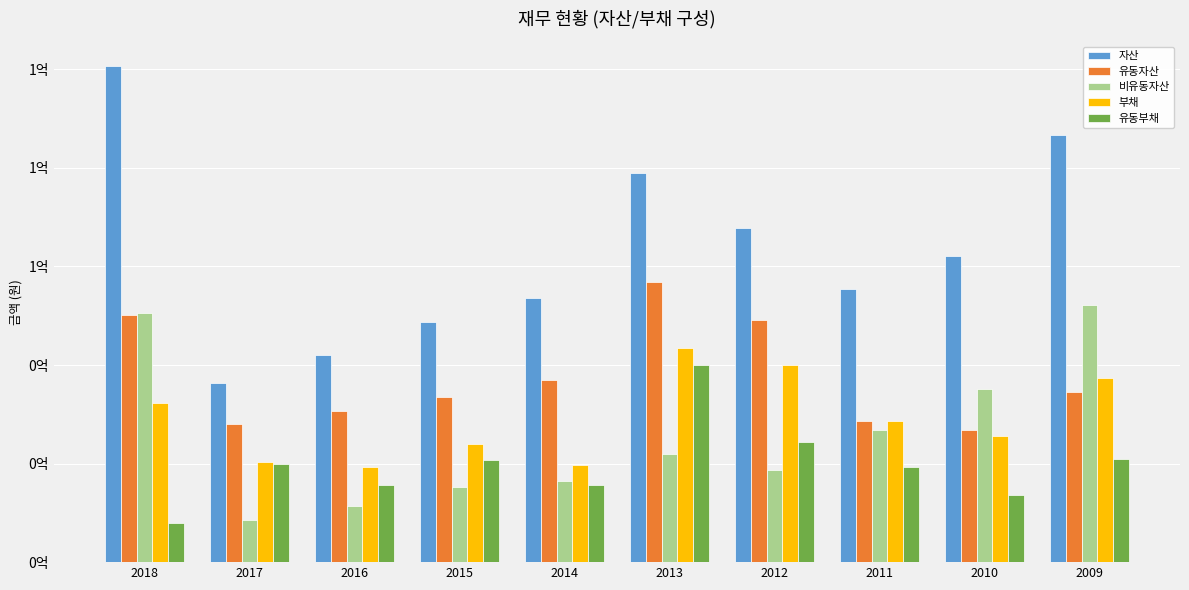

Are the bars horizontal?

No